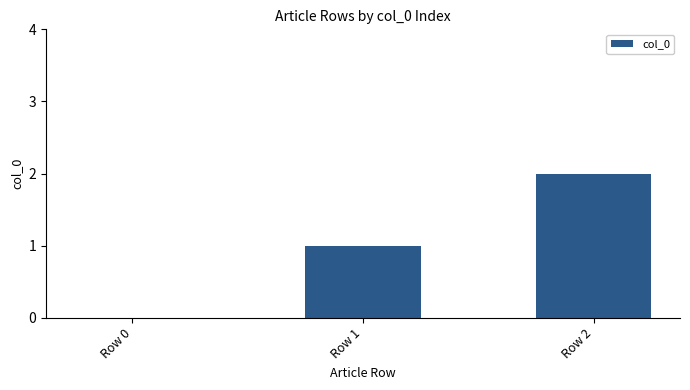

Reading left to right, what are all the values shown in this chart?

0	1	2